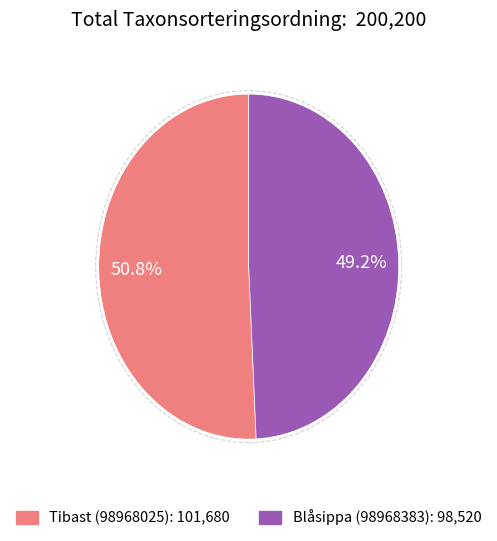

What percentage is the Tibast (98968025) slice, to the nearest percent?

51%